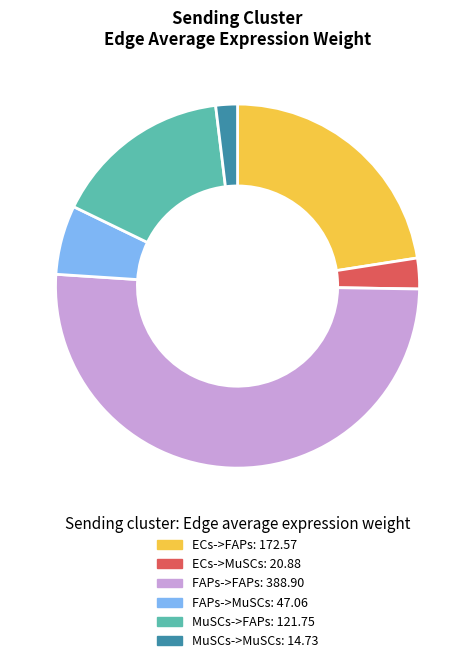

Approximately how many times larger is the value at MuSCs->FAPs compared to FAPs->MuSCs?

2.6